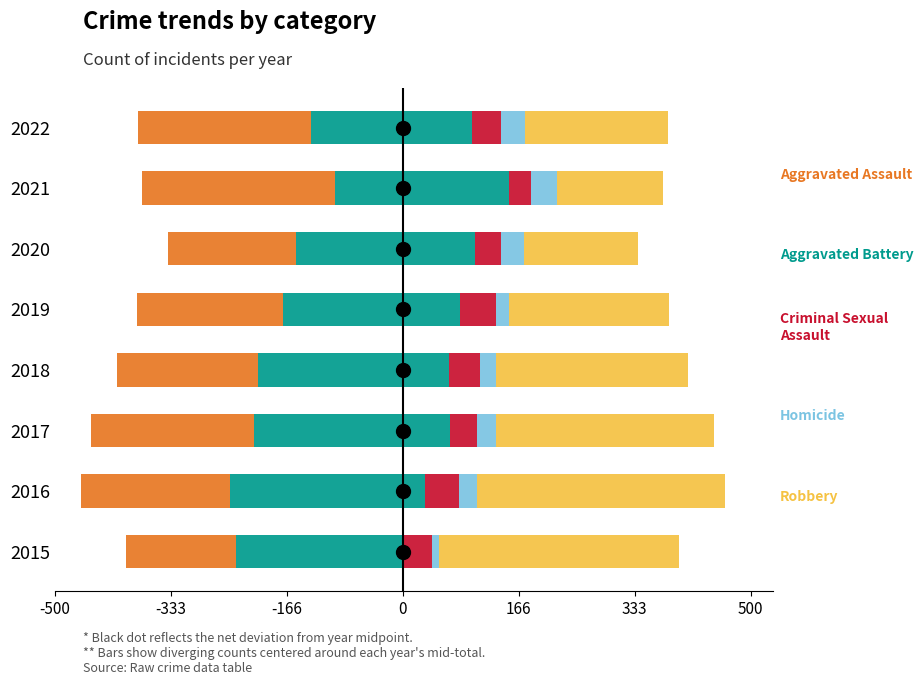

What is the difference between the maximum and second lowest values in the Homicide series?

18